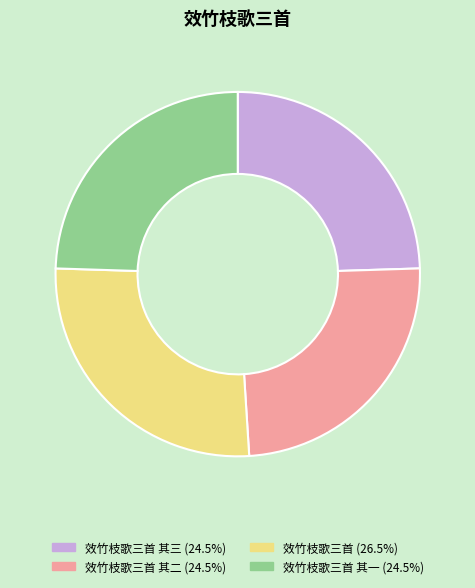

Does any single category account for the majority?

No